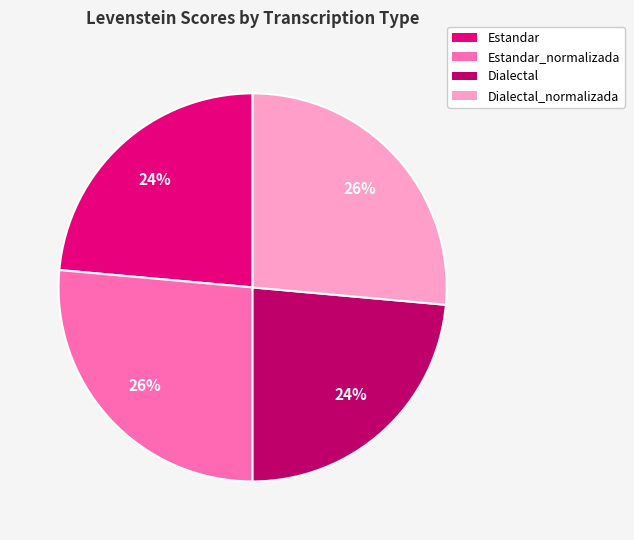

Does any single category account for the majority?

No